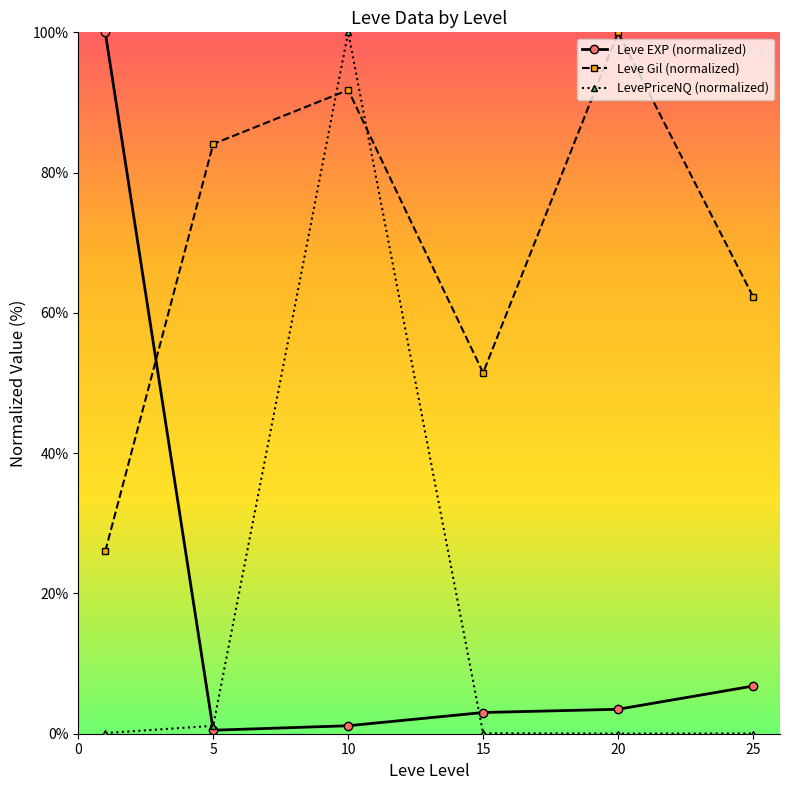

True or false: LevePriceNQ (normalized) has more than 1 points higher than both neighbors.

False